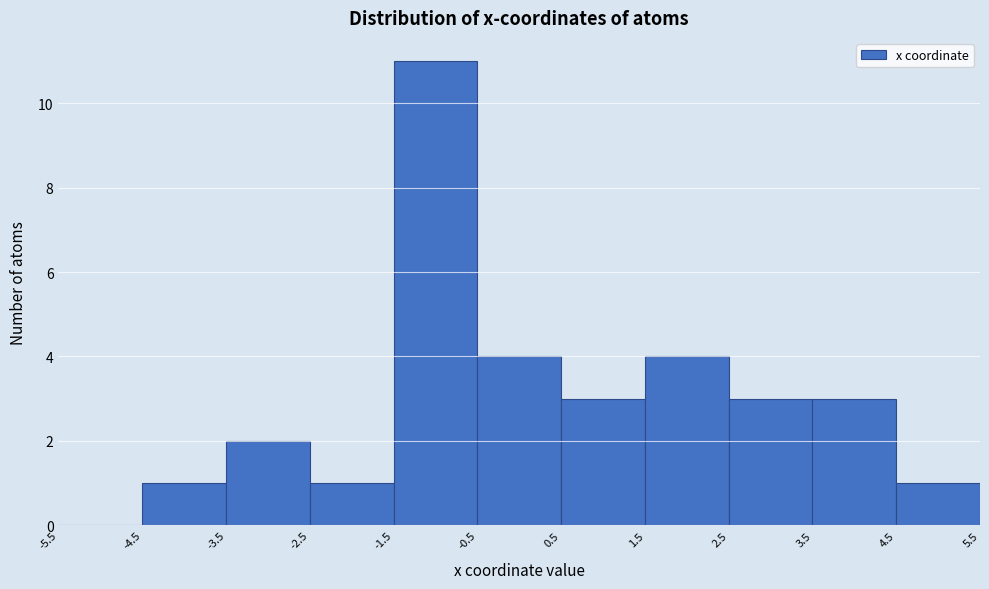

How tall is the bar that spans 1.5 to 2.5 on the x-axis? The values are not printed on the chart, so give them approximately, as read against the axis.

4